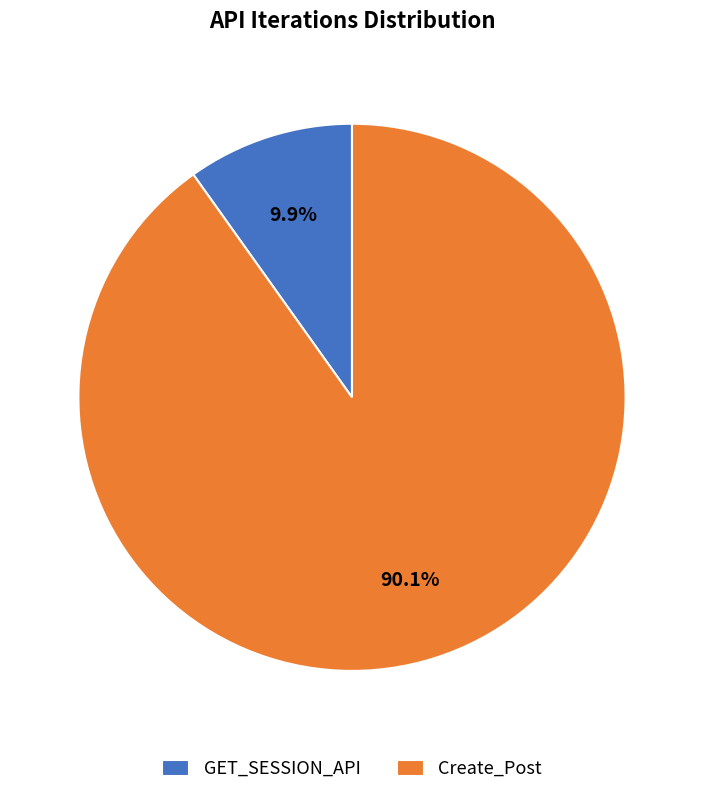

Count the number of slices in the pie.

2